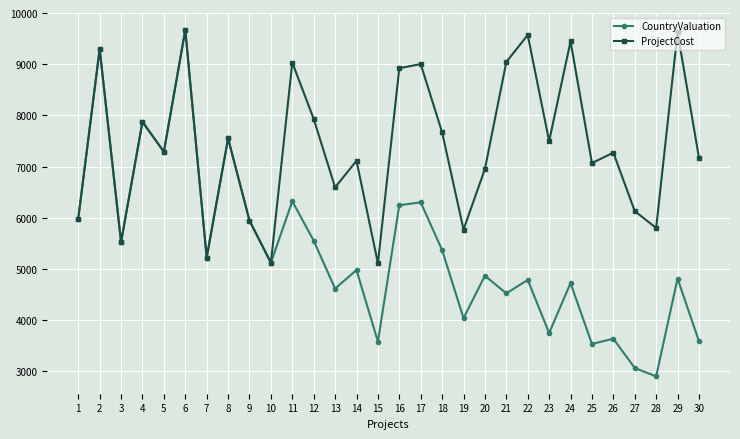

What is the total value across all series at 14?

12092